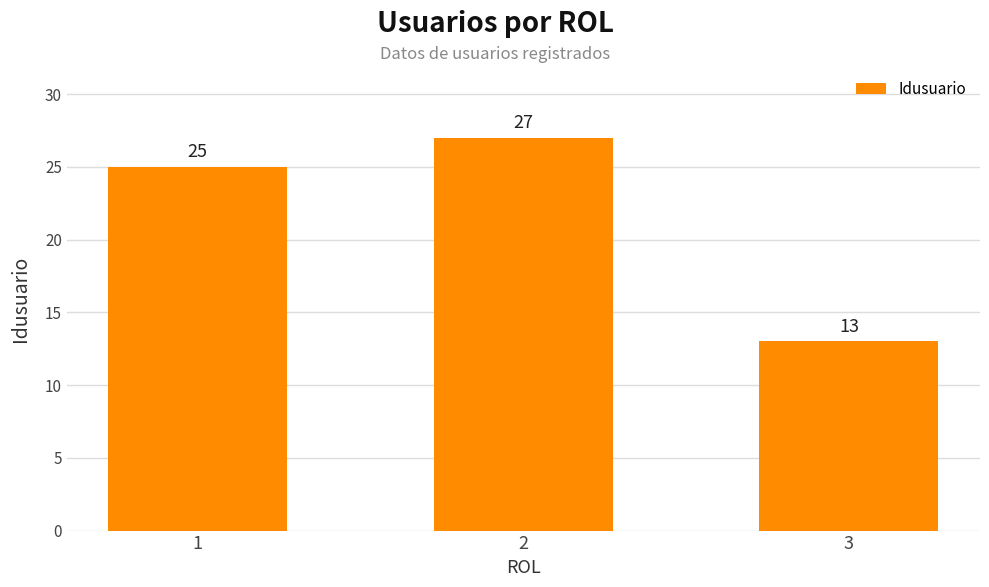

Count the number of categories in the chart.

3